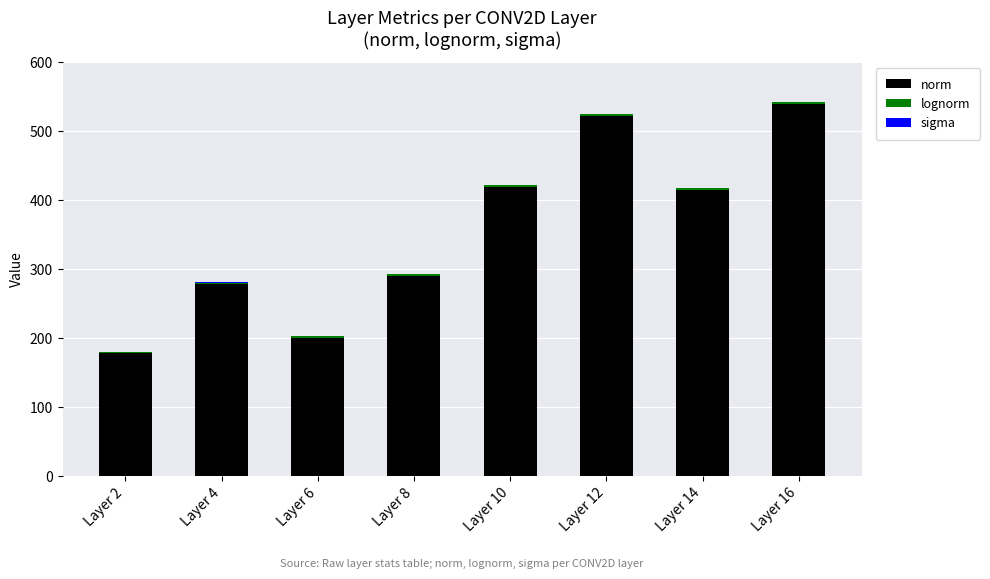

The norm series shows 146.8 at Layer 12. True or false?

False